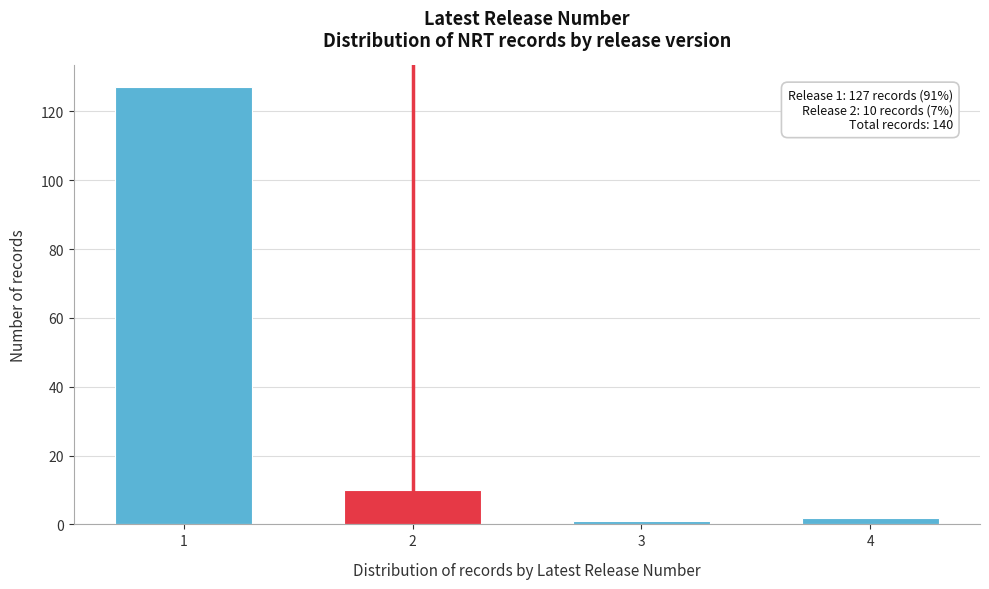

Reading left to right, list all the values displayed in this chart.

1=127	2=10	3=1	4=2